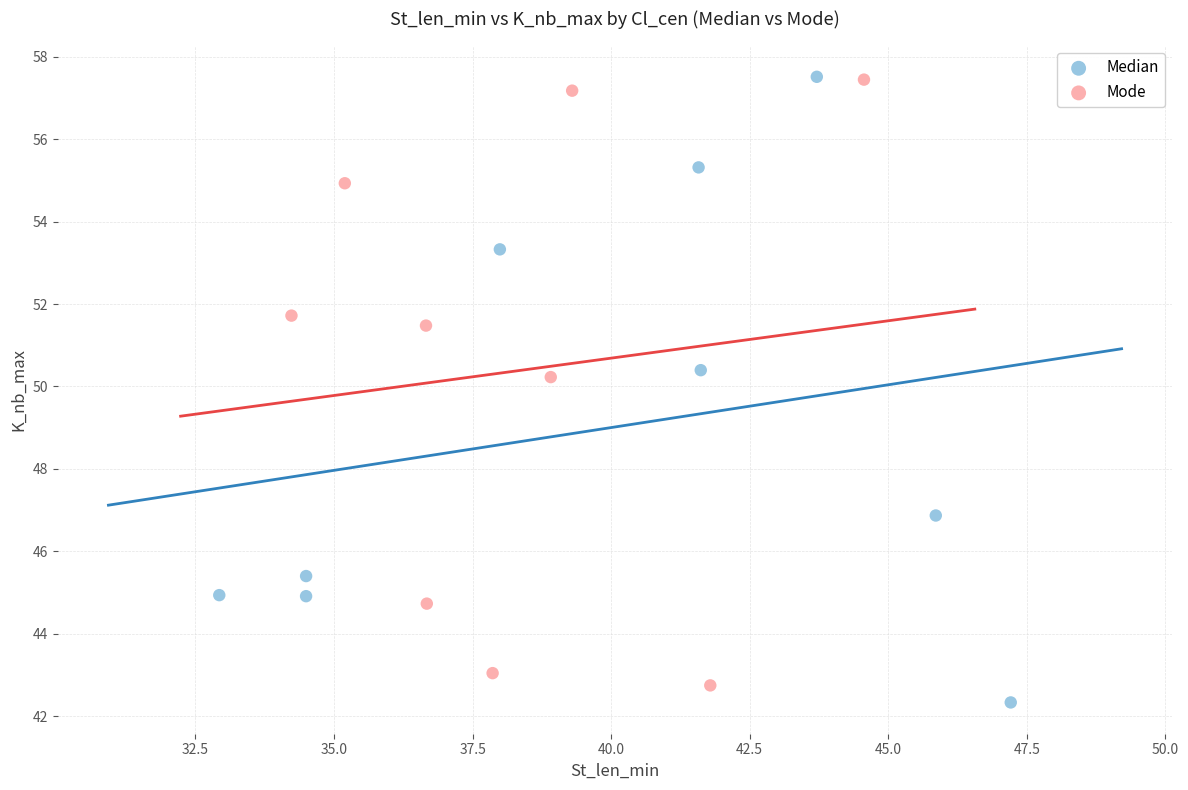

Which series contains the lowest Y value?

Median